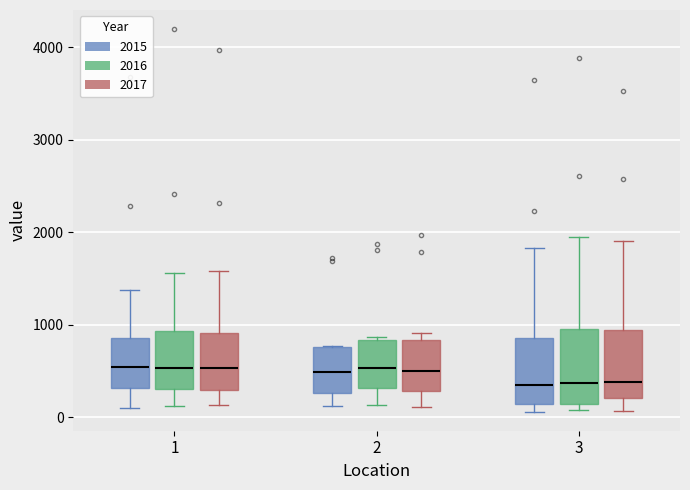

Where does the median line of the box for 3 (2017) sit on the y-axis? The values are not printed on the chart, so give them approximately, as read against the axis.

400